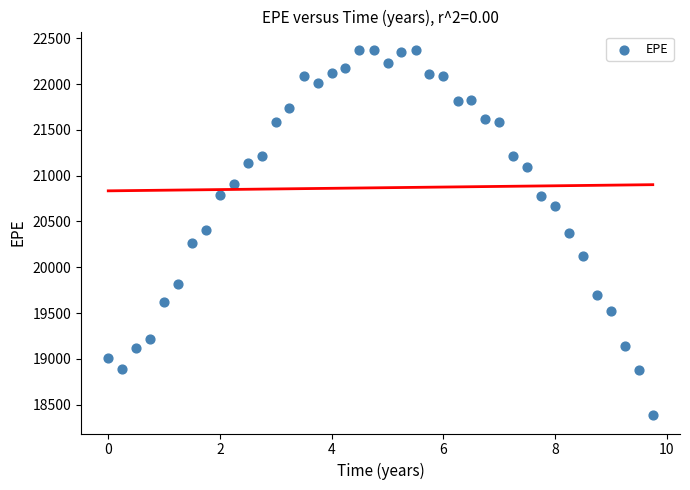

What is the range of X values (max minus min)?

9.7